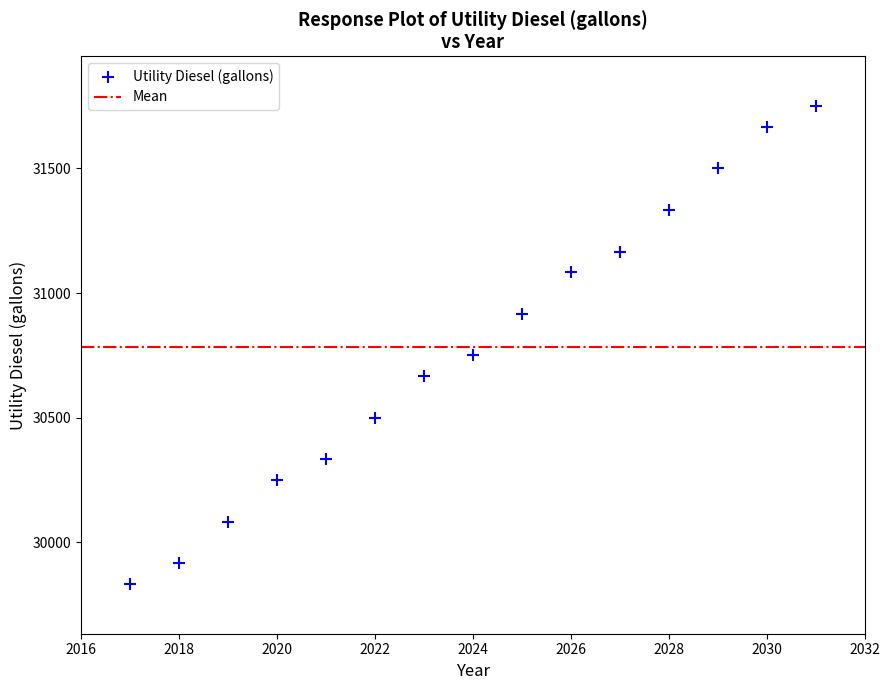

What is the range of Y values (max minus min)?

1916.7